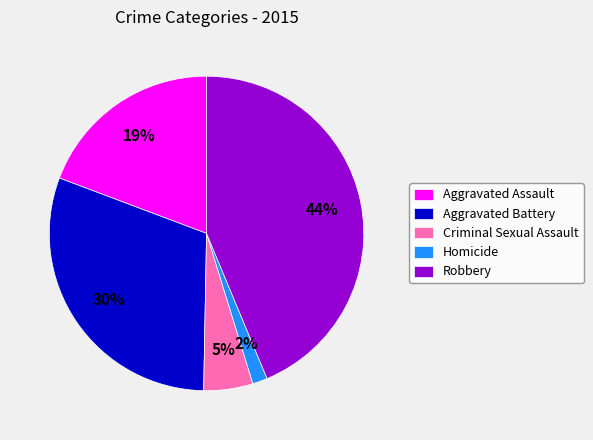

To the nearest percent, what is the difference between the Aggravated Battery and Aggravated Assault slice percentages?

11%